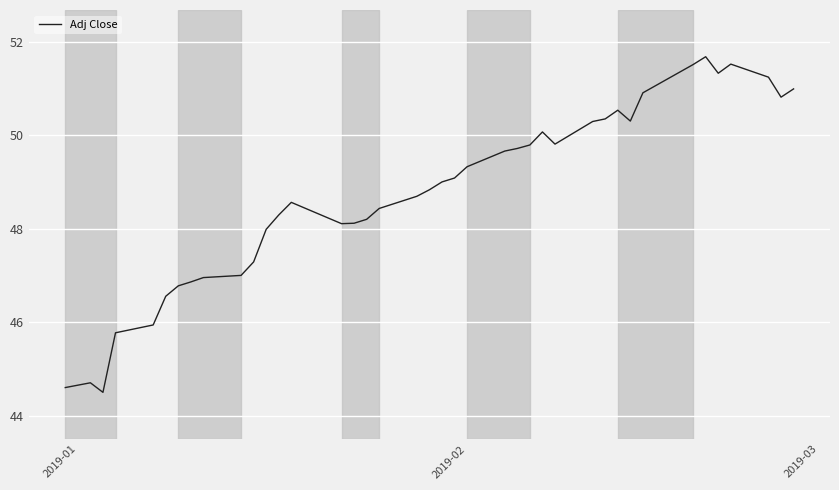

What is the smallest value displayed?

44.5